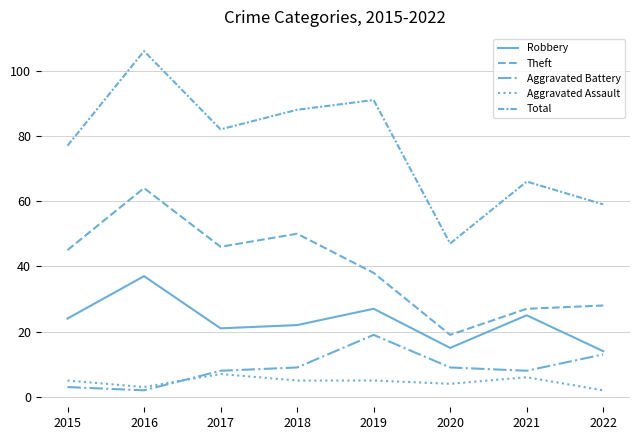

Does the chart display data point markers on the line(s)?

No